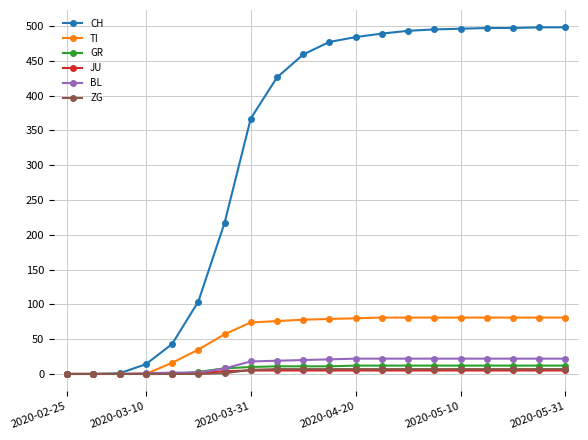

Which series has the largest range (max minus min)?

CH